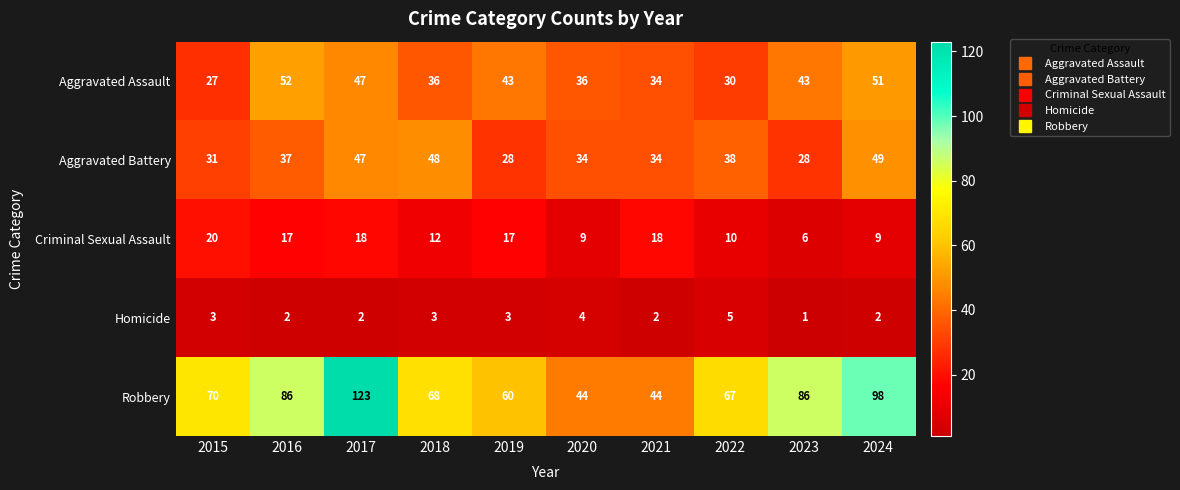

Which series has the widest spread of values?

Robbery